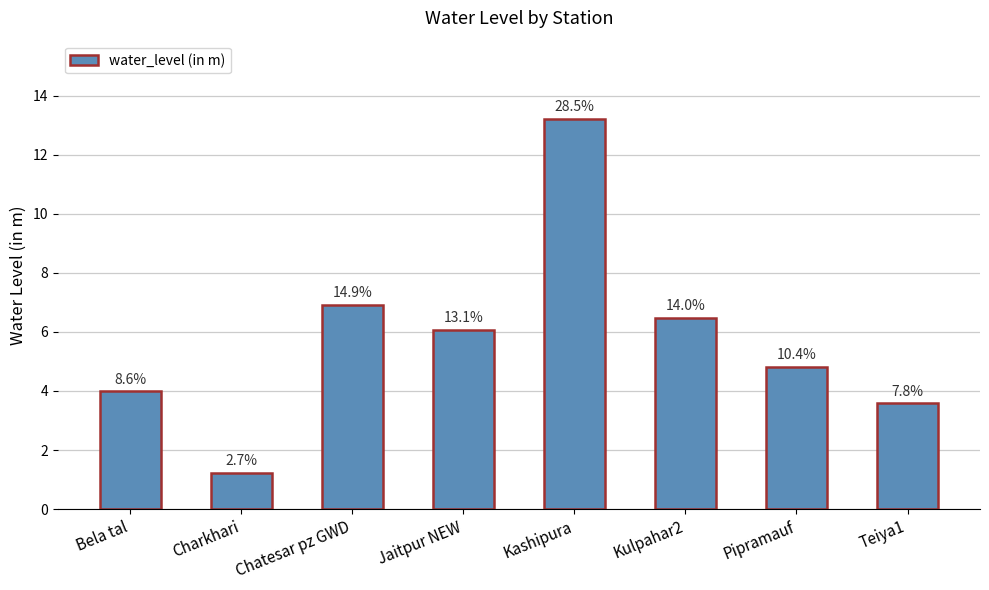

Does the chart contain any negative values?

No